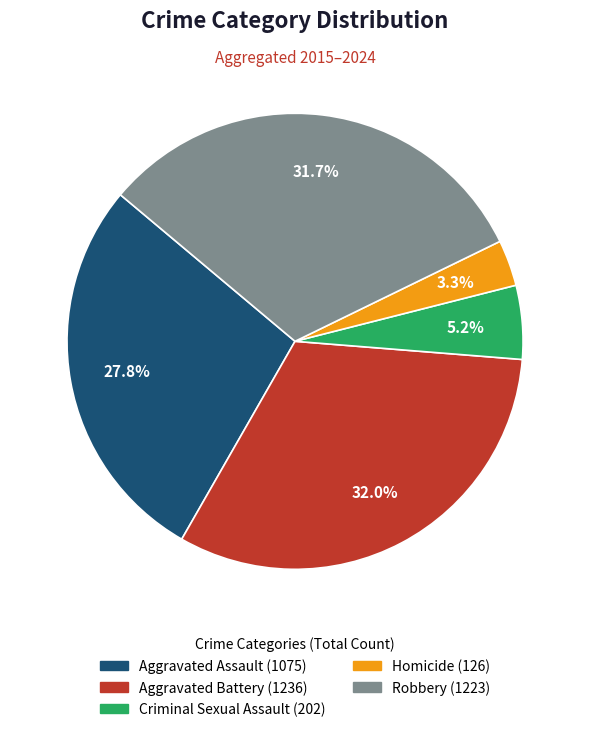

To the nearest percent, what is the difference between the largest and smallest slice percentages?

29%